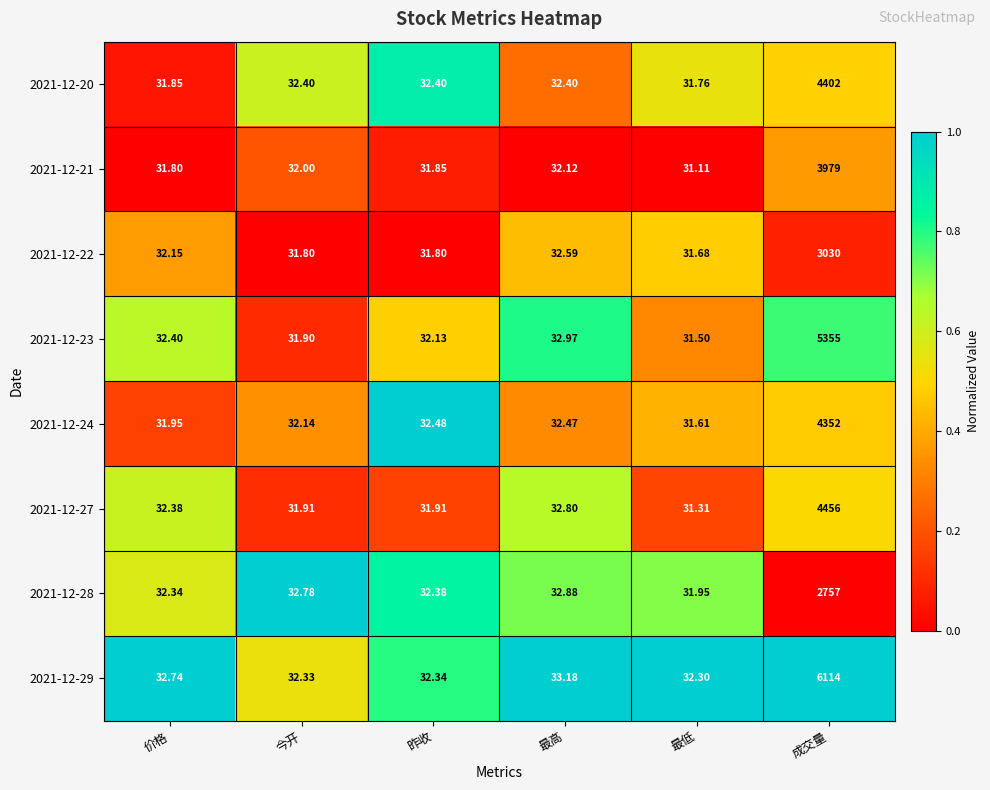

Where is 2021-12-21 nearest to the value 2005?

最高